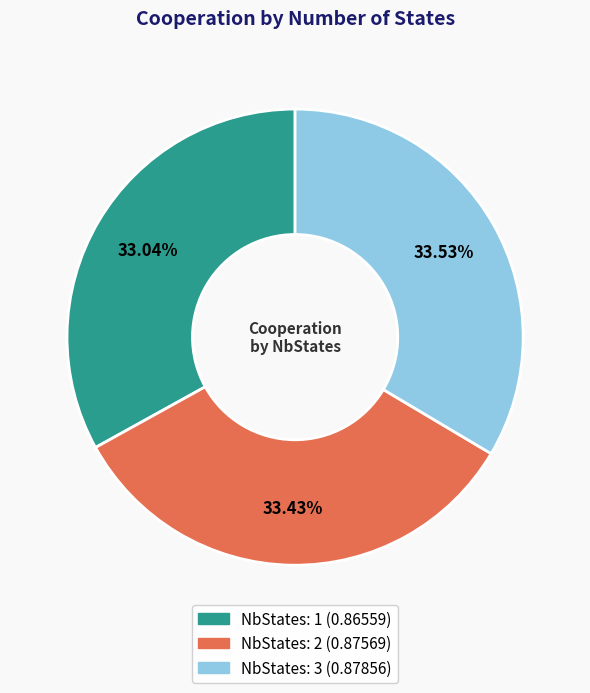

Is there any slice that represents more than half of the pie?

No